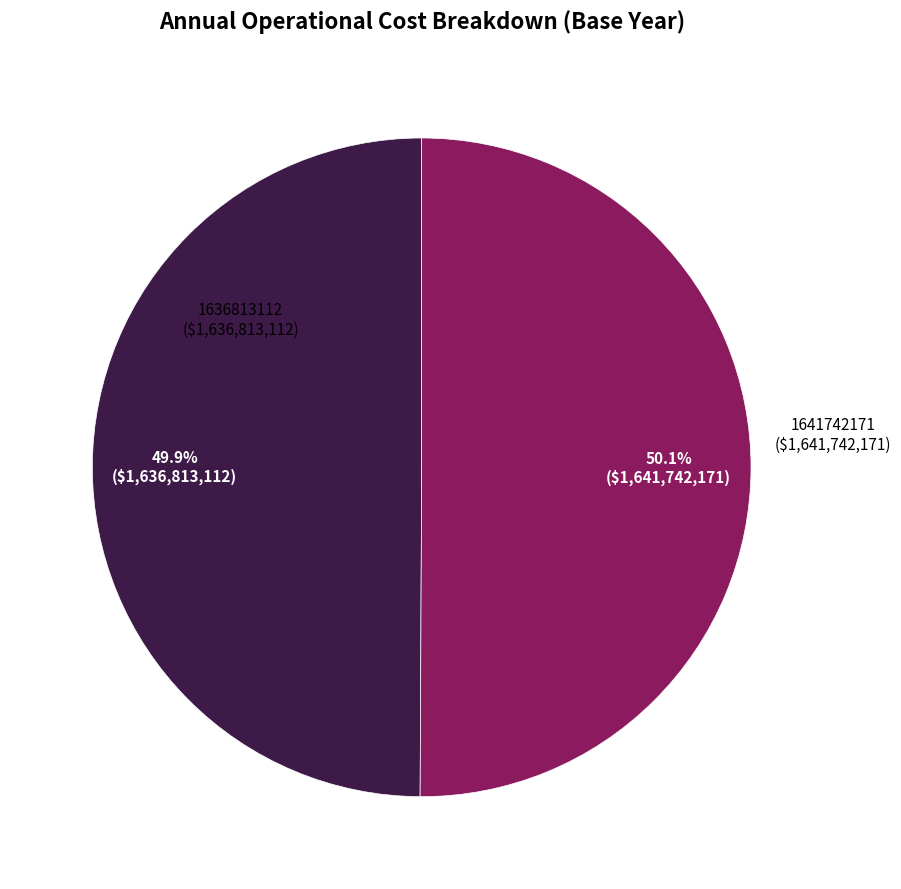

Approximately how many times larger is the value at 1641742171 compared to 1636813112?

1.0